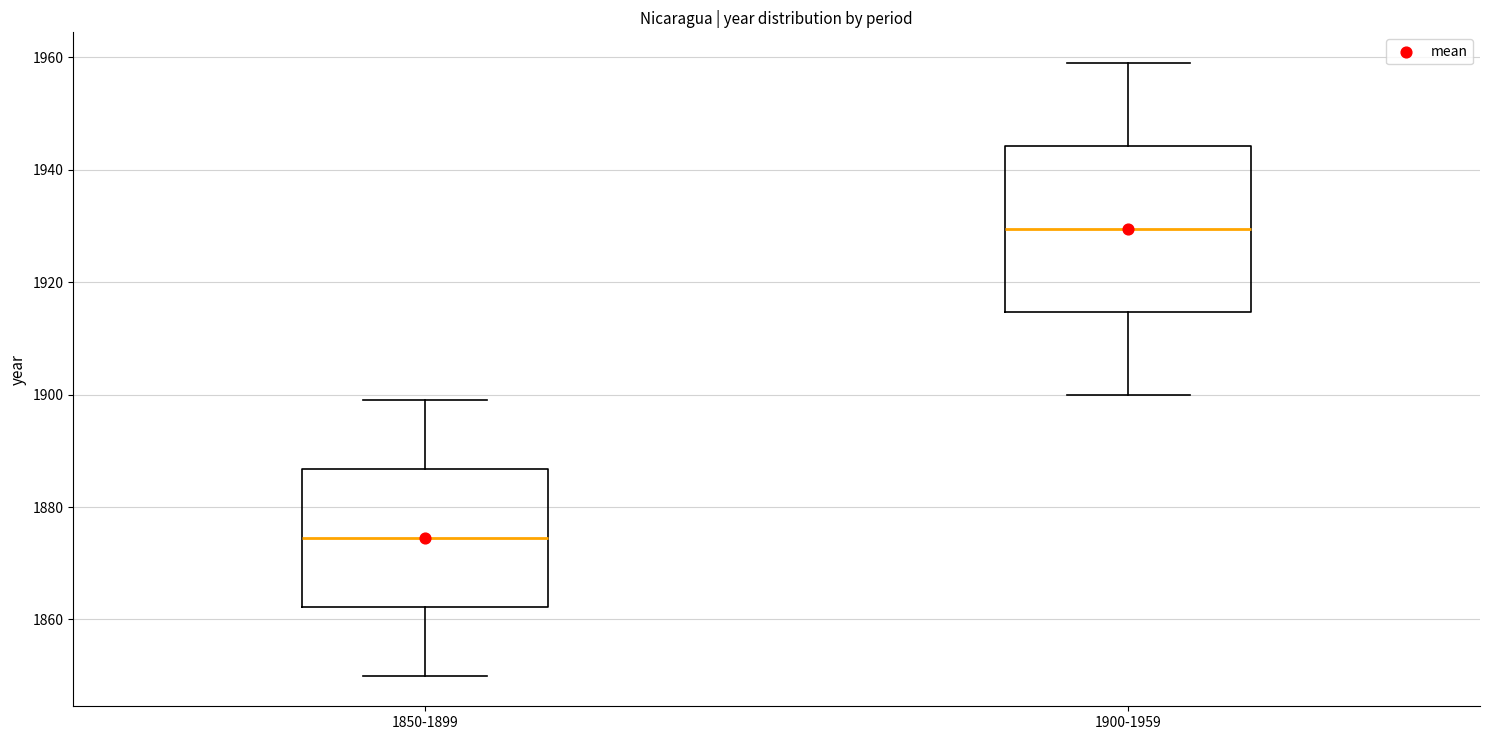

Which box has the lowest median line?

1850-1899